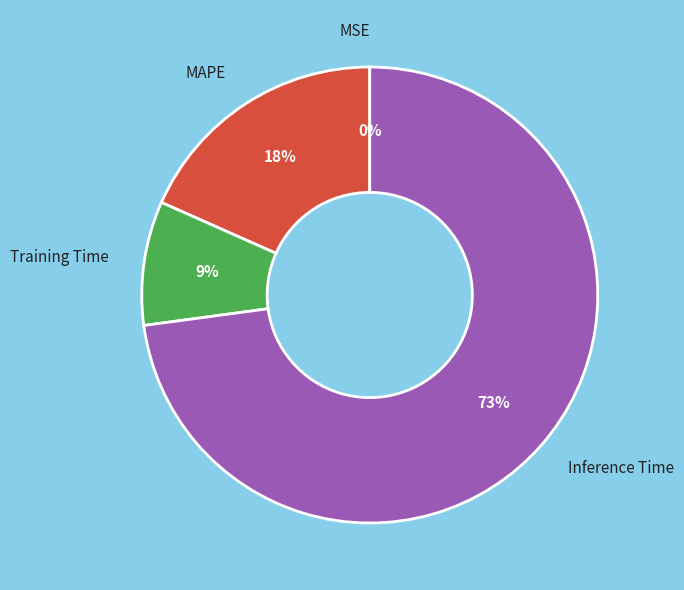

Does any single category account for the majority?

Yes